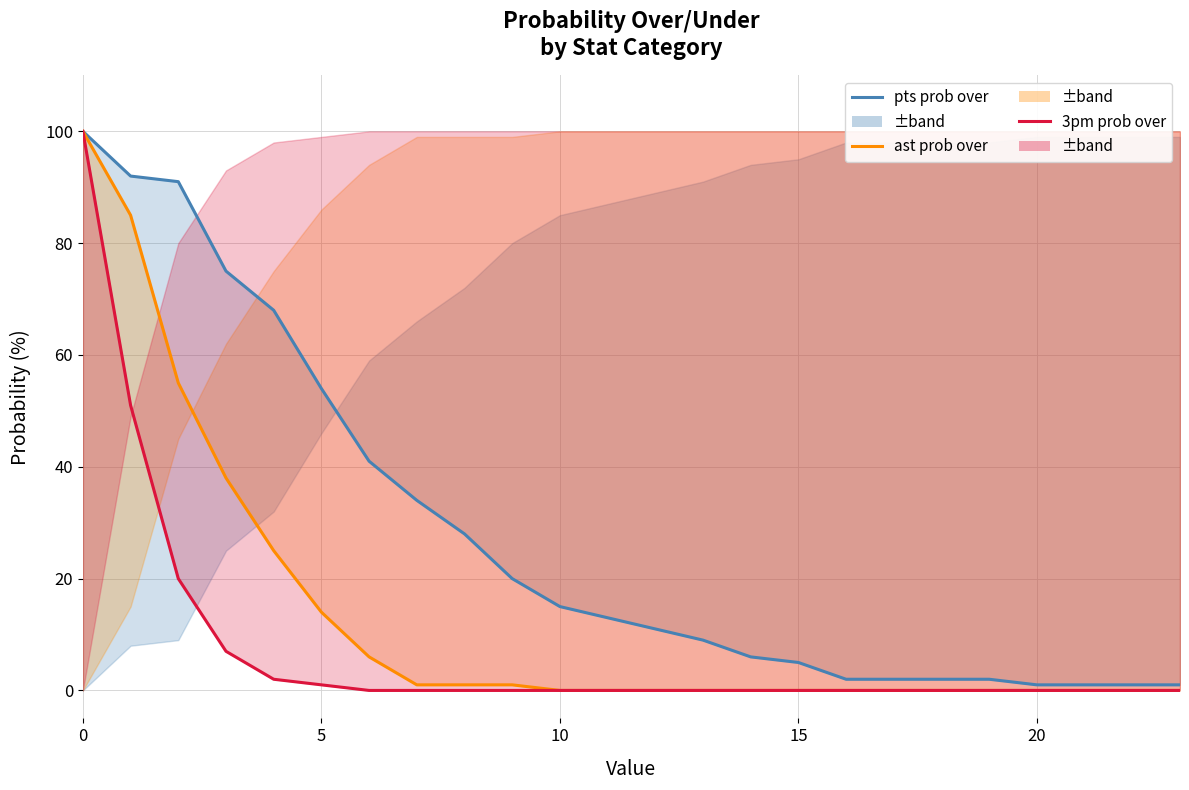

Rank the series at 0 from highest to lowest value.

pts prob over, ast prob over, 3pm prob over